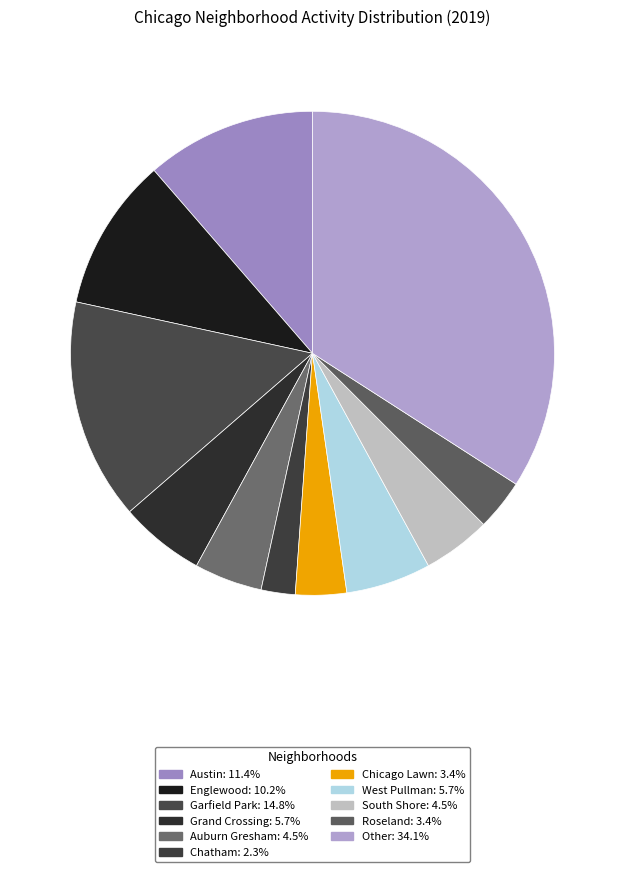

How many slices are in this pie chart?

11